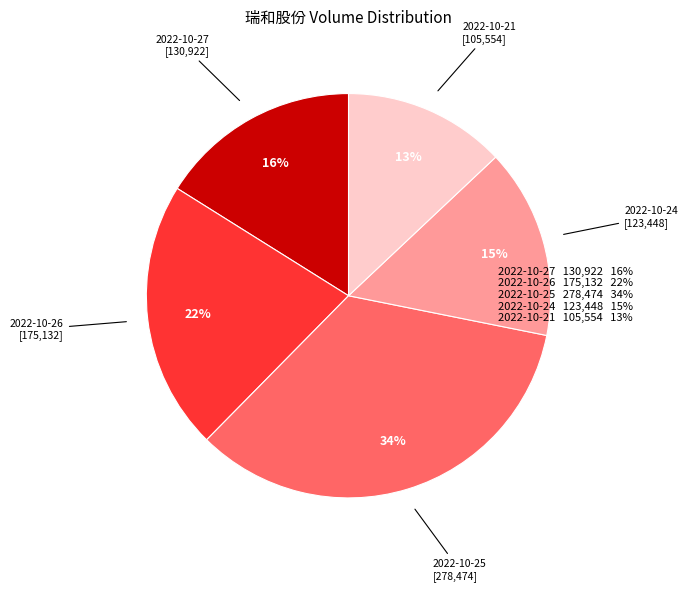

To the nearest percent, what is the average slice percentage?

20%